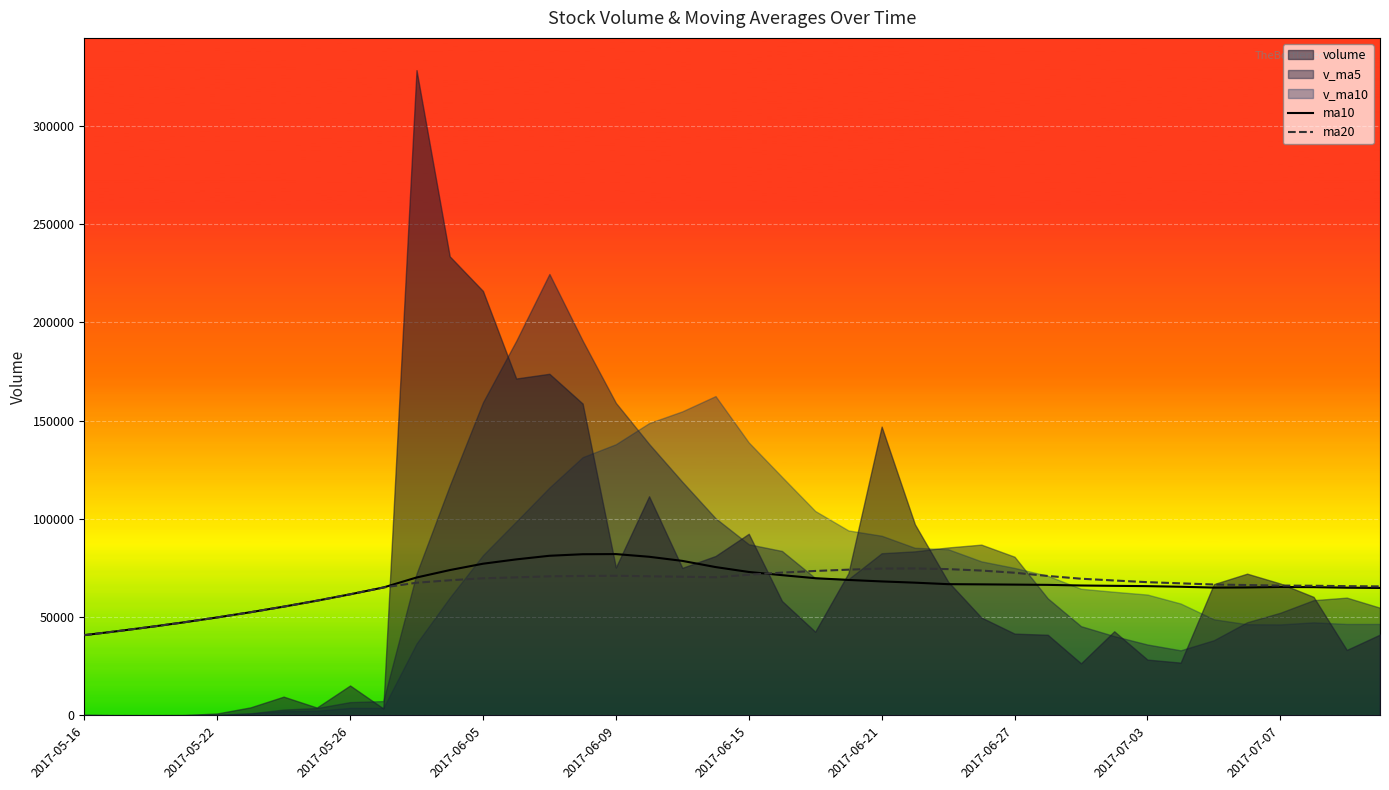

What position from the right is 23?

17